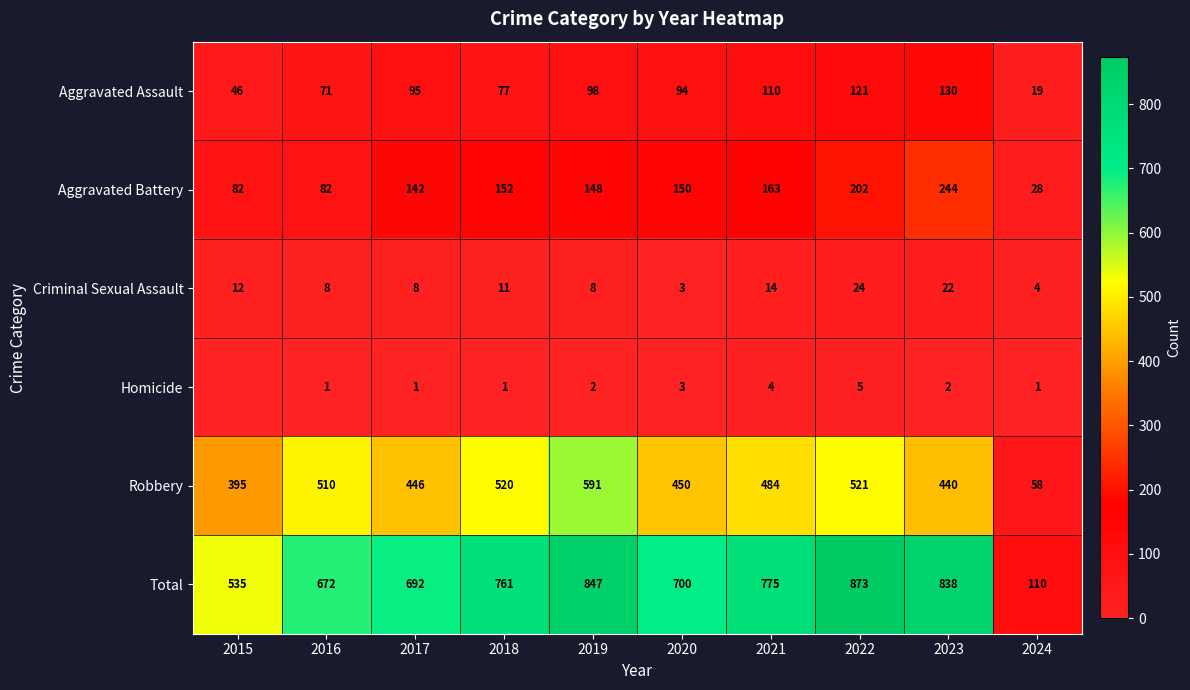

At 2016, list the series in order from smallest to largest.

Homicide, Criminal Sexual Assault, Aggravated Assault, Aggravated Battery, Robbery, Total